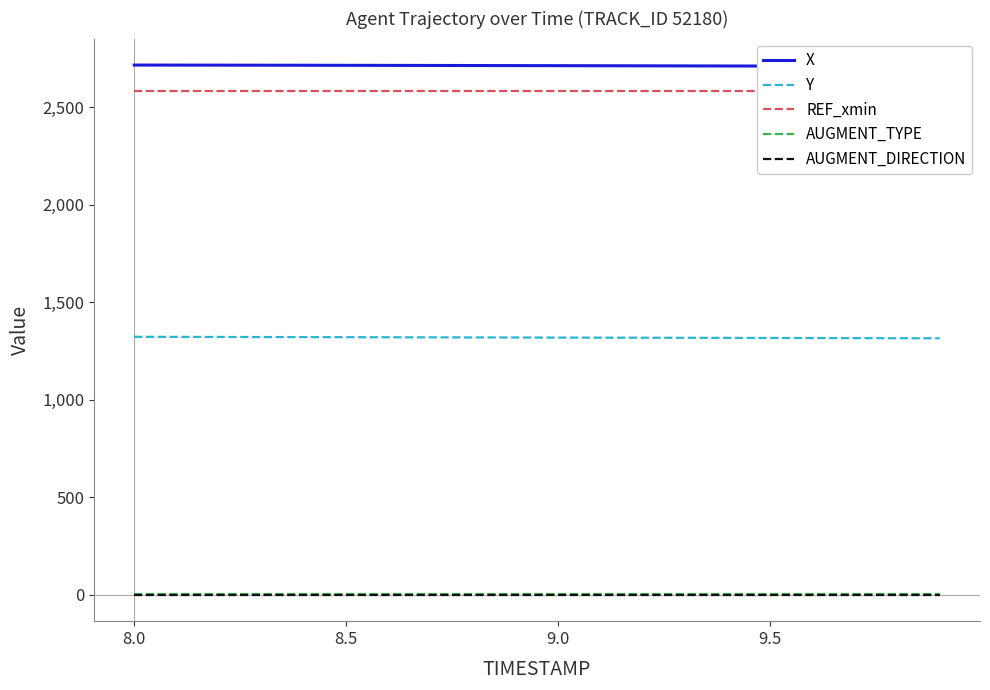

True or false: AUGMENT_DIRECTION and AUGMENT_TYPE cross at least once.

False